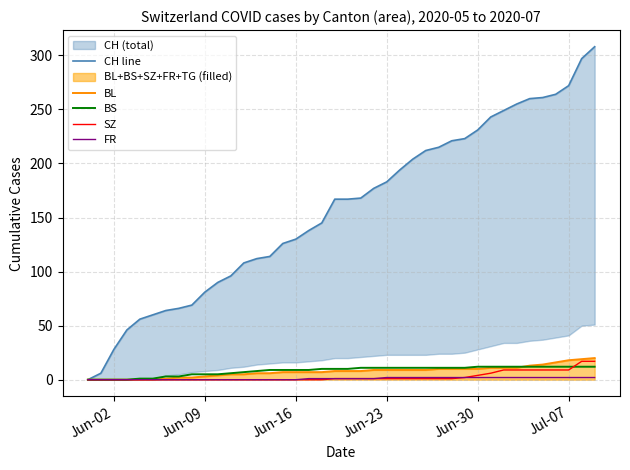

Which label corresponds to the smallest value in the chart?

Jun-02